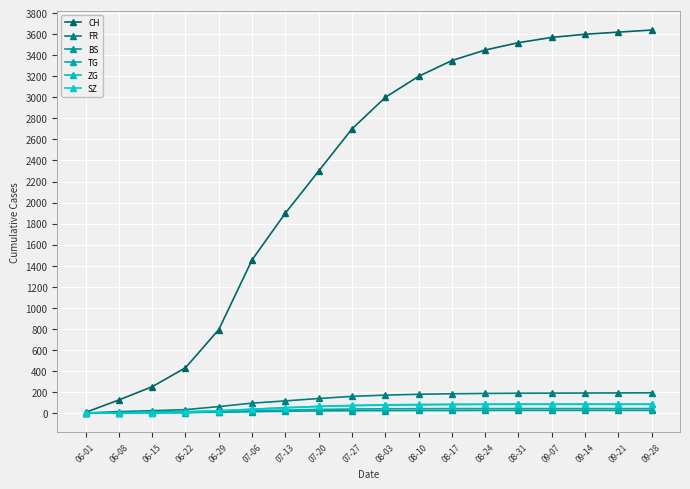

Where does the ZG series first go above 75?

08-10